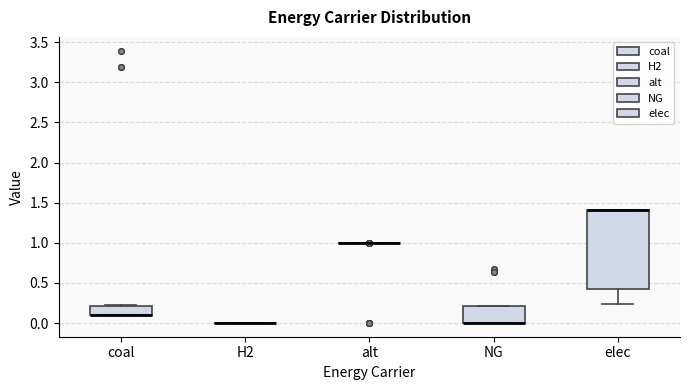

Reading left to right, transcribe this box plot: for each box, give where its median line is, the range the box spans, and where its two whiskers end, as read against the y-axis. The values are not printed on the chart, so give them approximately, as read against the axis.

coal: median 0.10 (drawn on the box's lower edge), box 0.10 to 0.20, whiskers 0.10 to 0.20
H2: box collapsed to a line at 0.00, whiskers 0.00 to 0.00
alt: box collapsed to a line at 1.00, whiskers 1.00 to 1.00
NG: median 0.00 (drawn on the box's lower edge), box 0.00 to 0.20, whiskers 0.00 to 0.20
elec: median 1.40 (drawn on the box's upper edge), box 0.45 to 1.40, whiskers 0.25 to 1.40